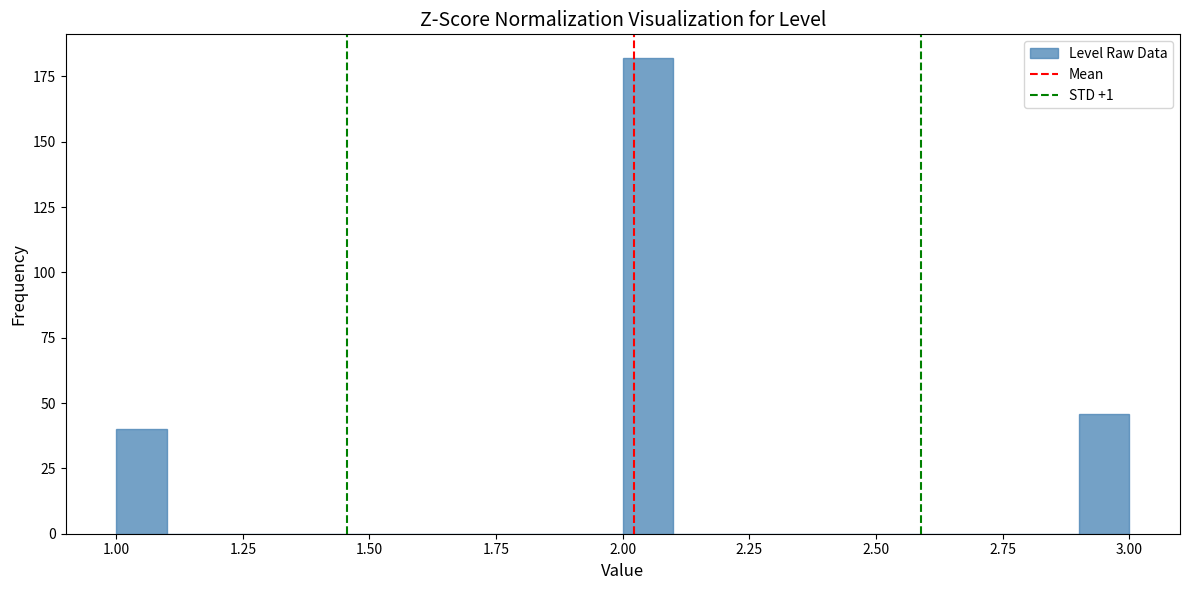

Around what value on the x-axis is the tallest bar? Give the approximate position of its centre, as read against the axis.

2.05